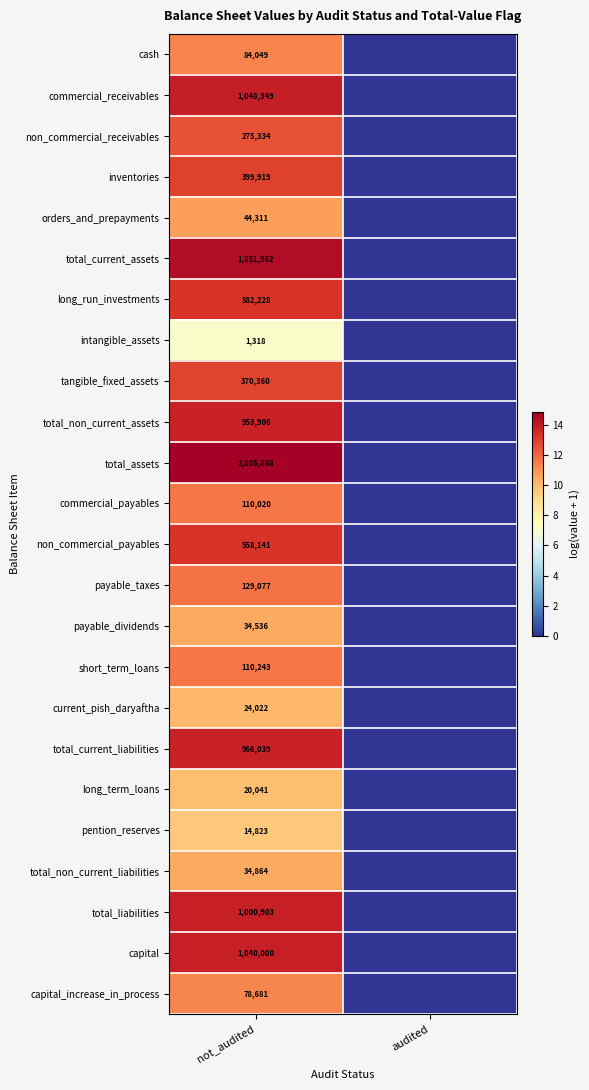

Rank the series at not_audited from lowest to highest value.

intangible_assets, pention_reserves, long_term_loans, current_pish_daryaftha, payable_dividends, total_non_current_liabilities, orders_and_prepayments, capital_increase_in_process, cash, commercial_payables, short_term_loans, payable_taxes, non_commercial_receivables, tangible_fixed_assets, inventories, non_commercial_payables, long_run_investments, total_non_current_assets, total_current_liabilities, total_liabilities, capital, commercial_receivables, total_current_assets, total_assets